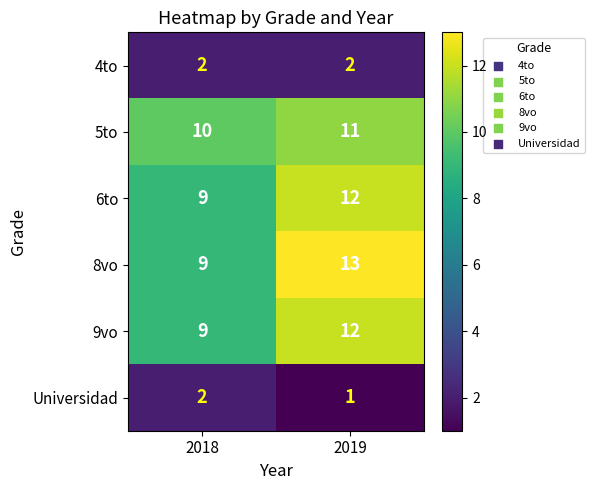

Which category has the lowest value across all series?

2019